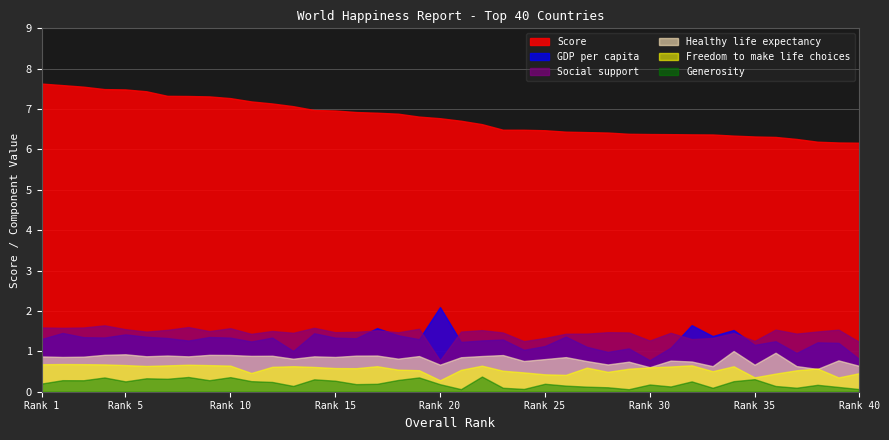

Where is Freedom to make life choices nearest to the value 0?

20